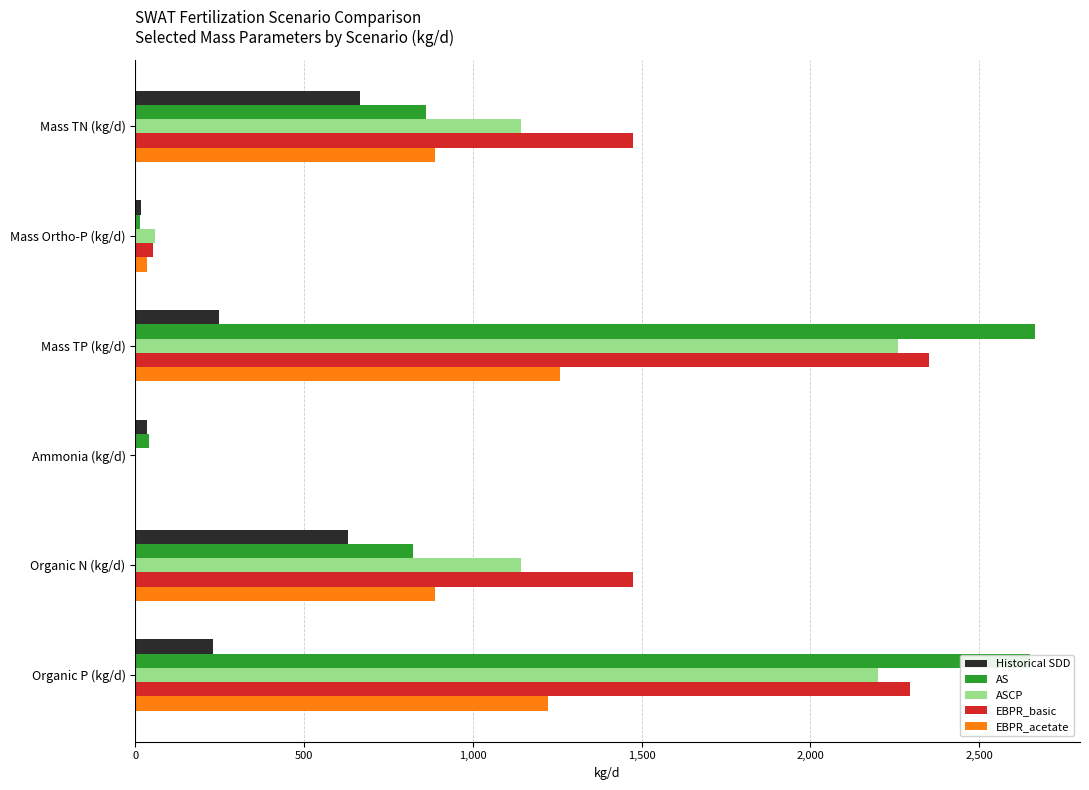

True or false: AS has a value of 216.6 at Mass TN (kg/d).

False